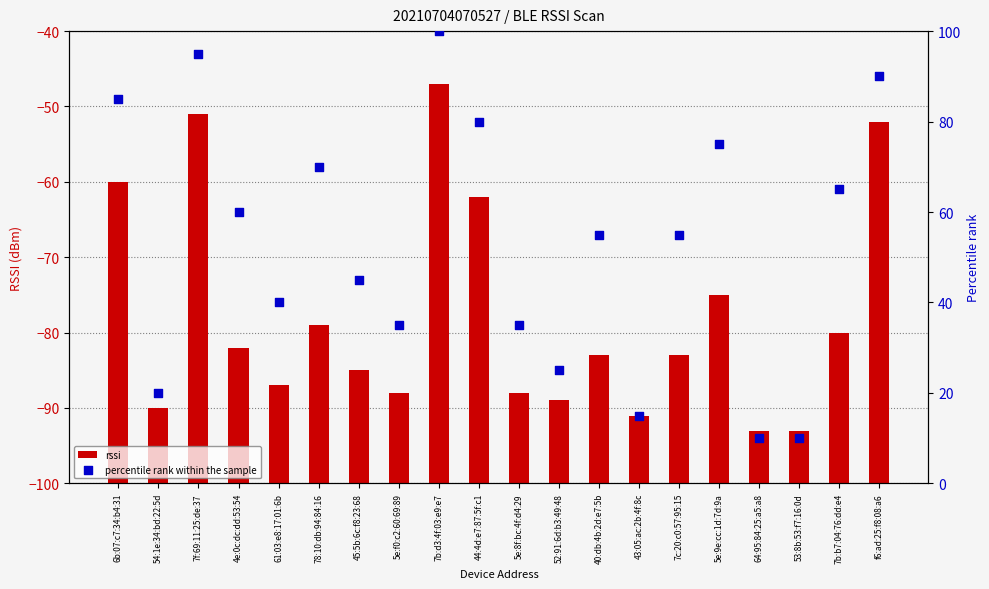

Which series contains the lowest Y value?

rssi